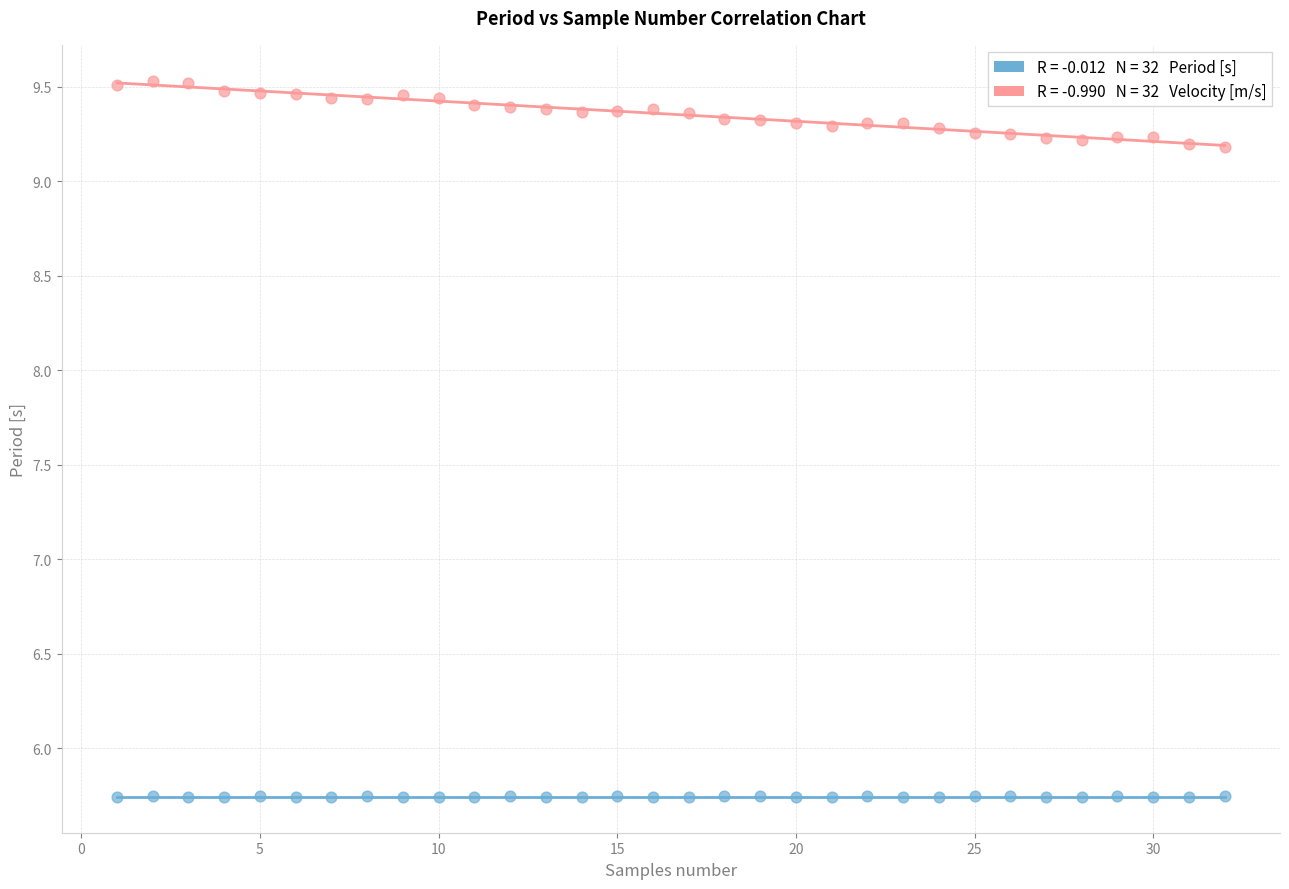

Across all data points, what is the range of X values (max minus min)?

31.0